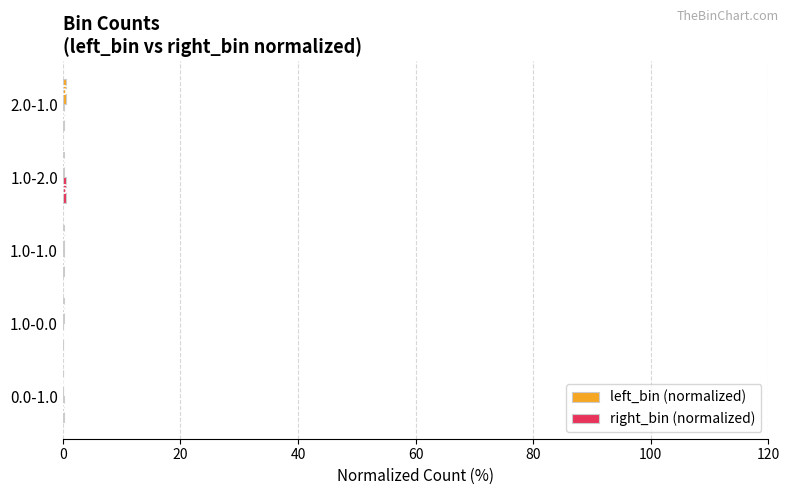

What is the greatest value displayed?

0.6